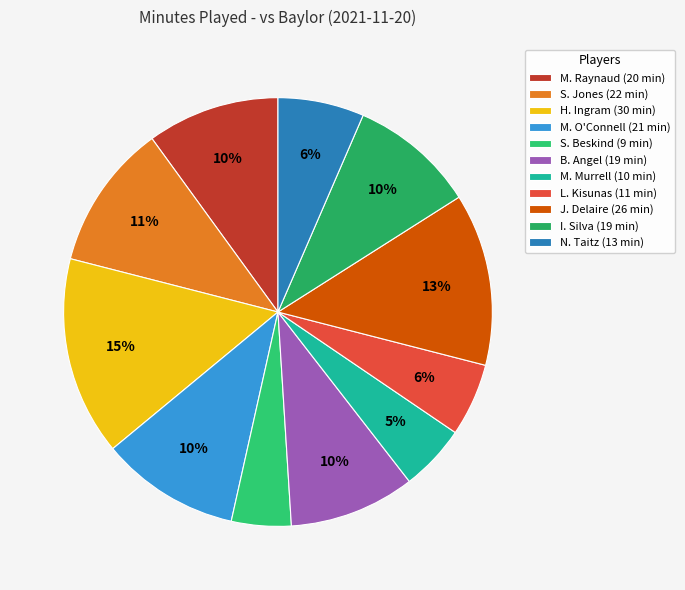

To the nearest percent, what portion does S. Jones represent?

11%